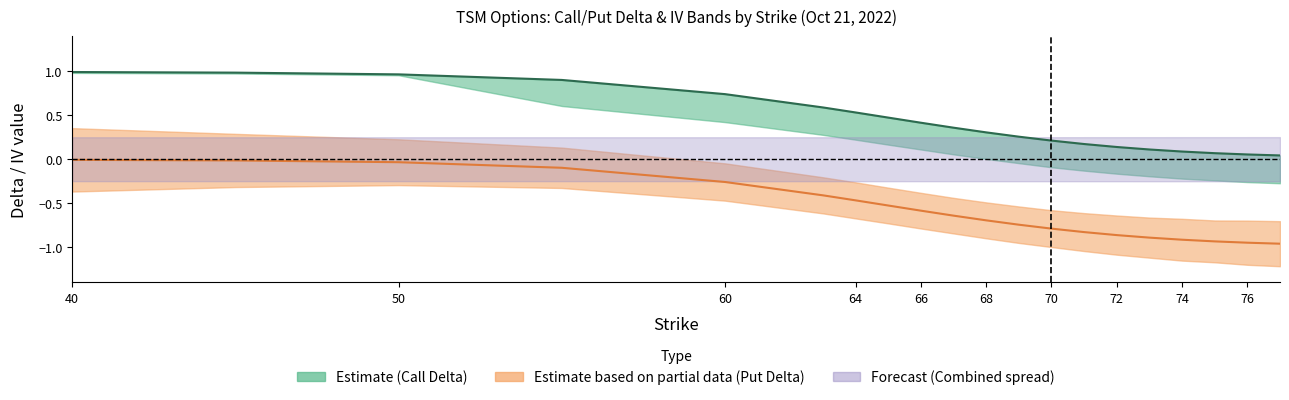

At which label is delta_P closest to 0?

40